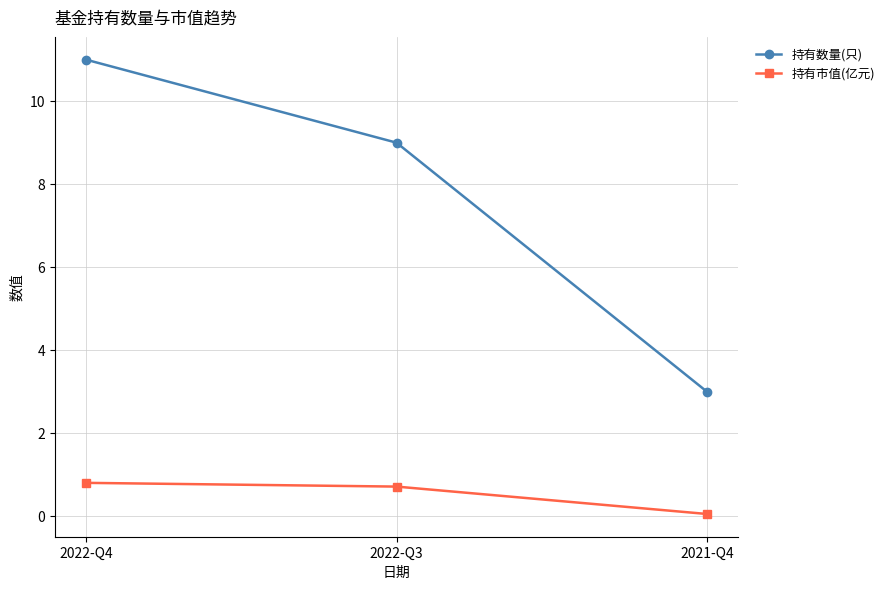

Where is 持有数量(只) nearest to the value 7?

2022-Q3